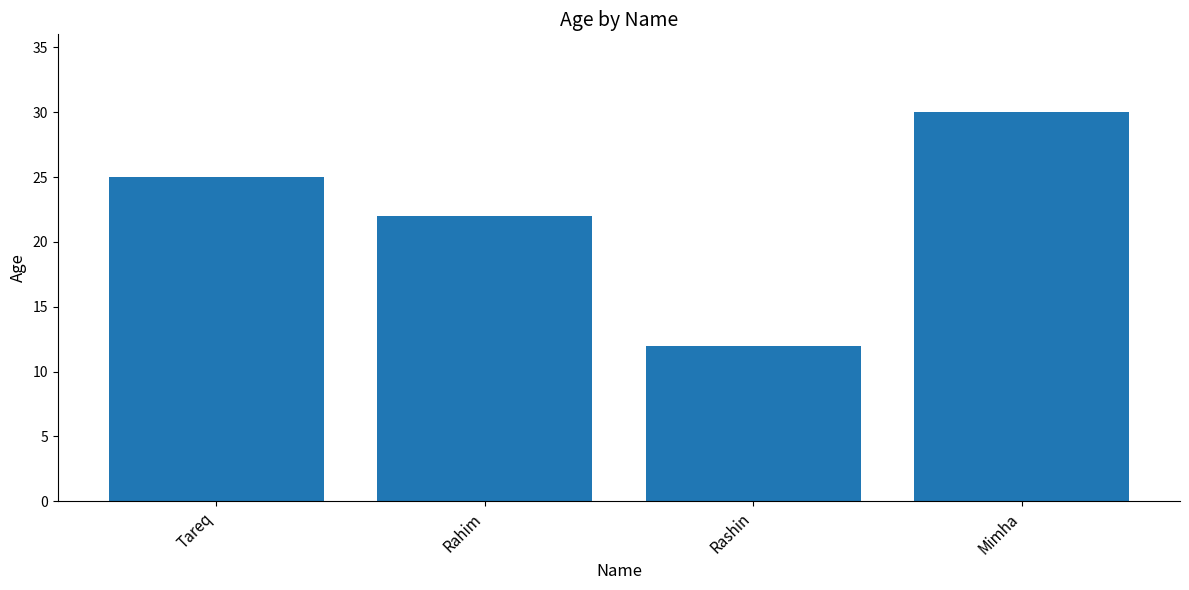

What value does the data have at Mimha, to the nearest 5?

30